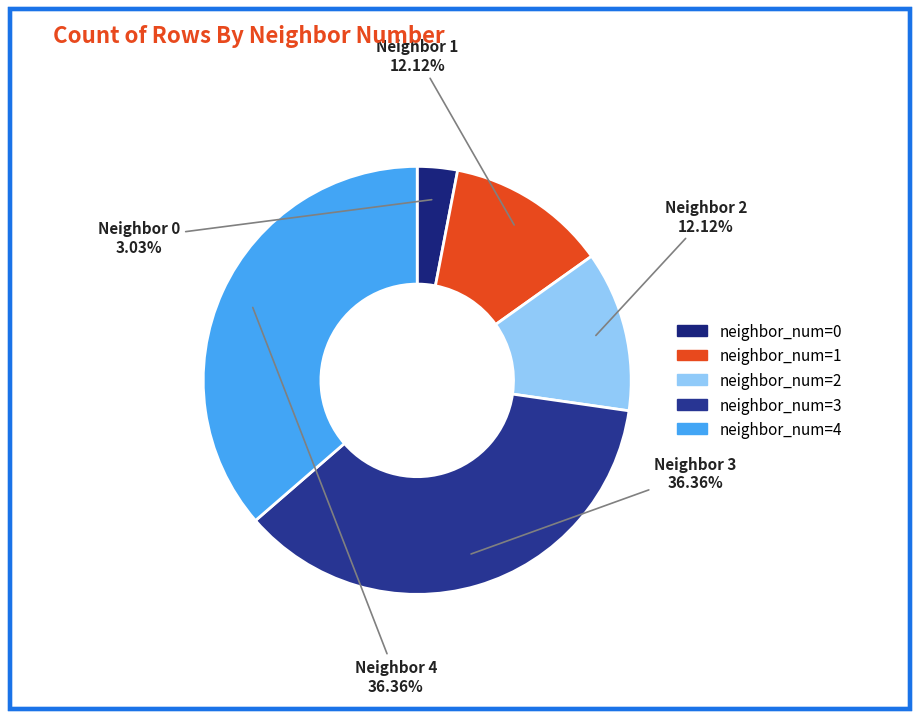

To the nearest percent, what portion does neighbor_num=3 represent?

36%